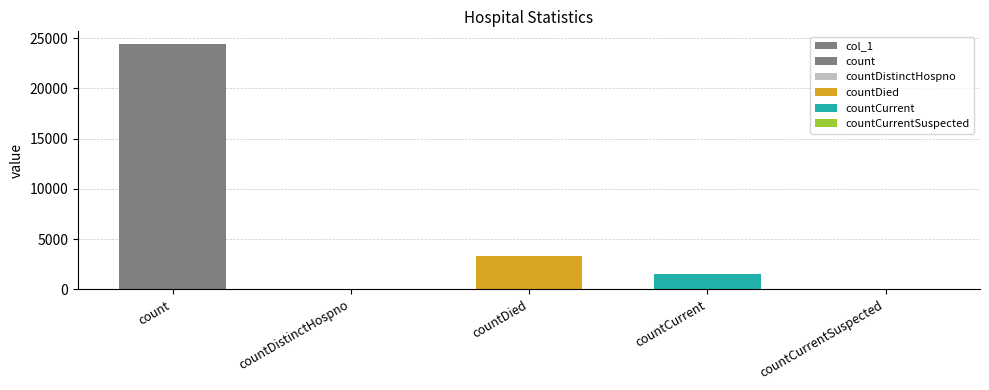

The chart shows a value of 494 at countCurrent. True or false?

False